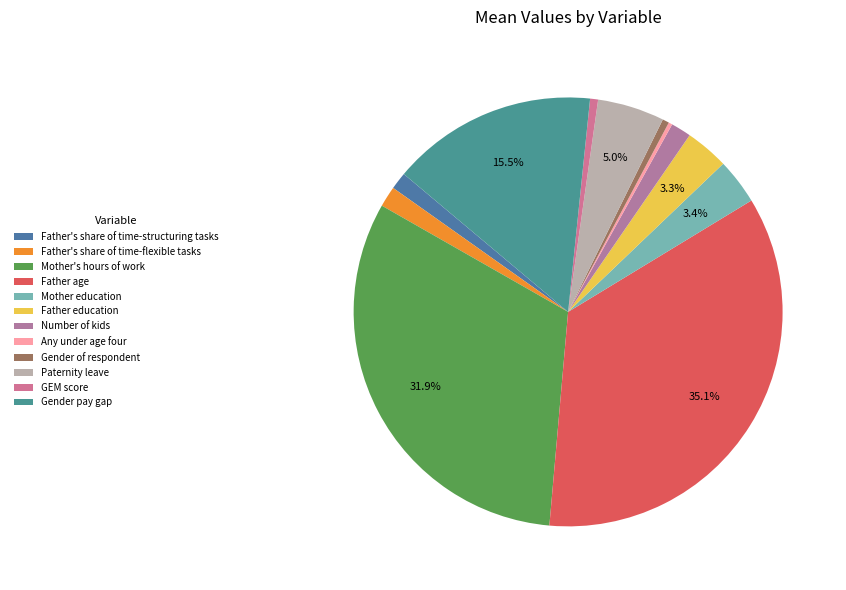

What percentage is NOT represented by Any under age four?

99.7%